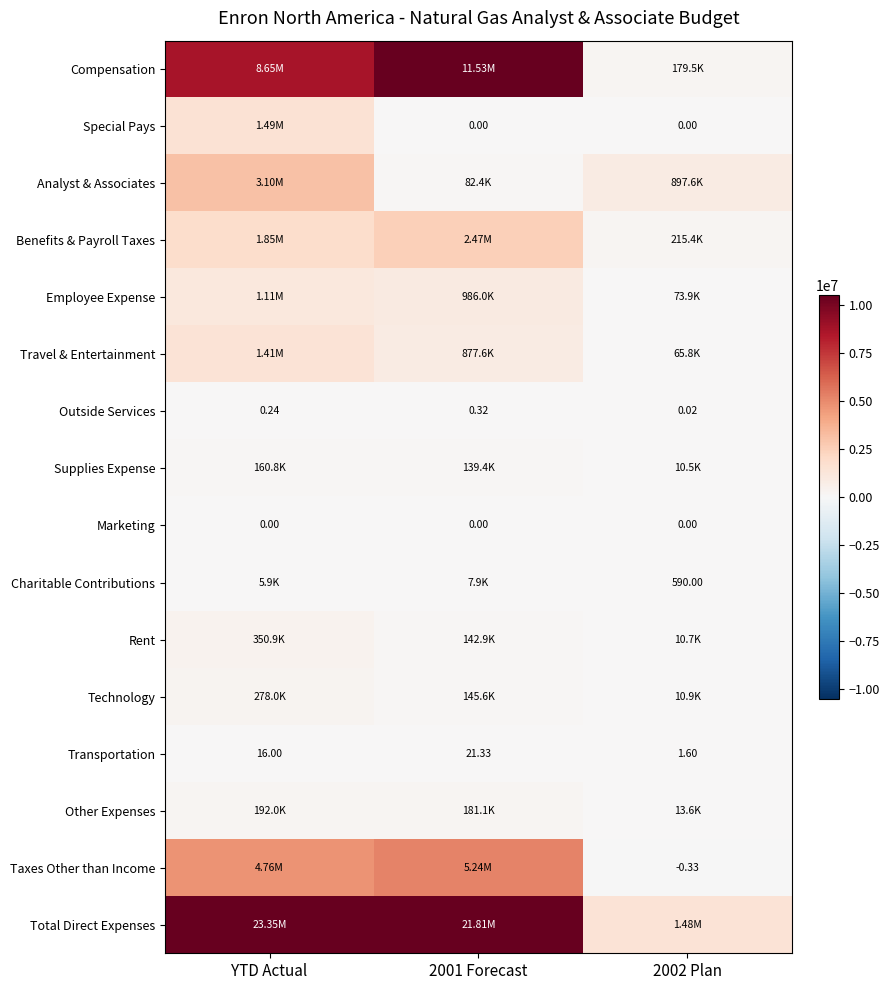

What is the difference between the maximum and minimum values in the Outside Services series?

0.3